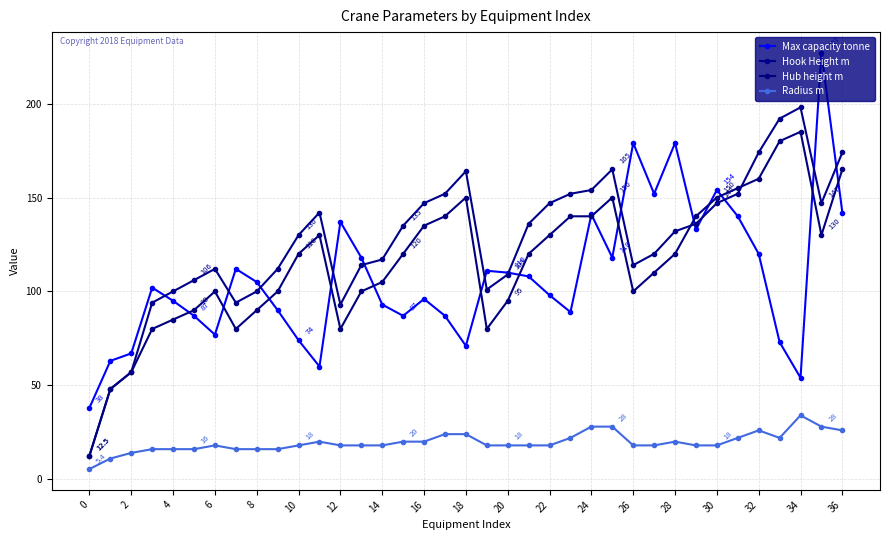

How many lines are shown in the chart?

4